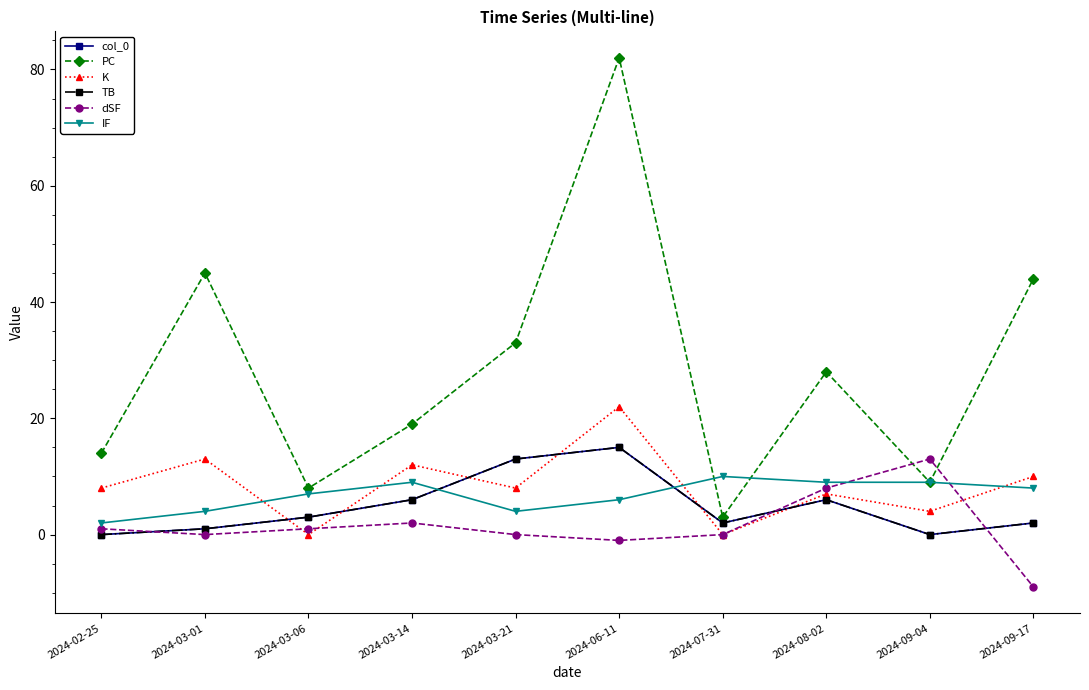

What is the label of the 5th point from the right?

2024-06-11